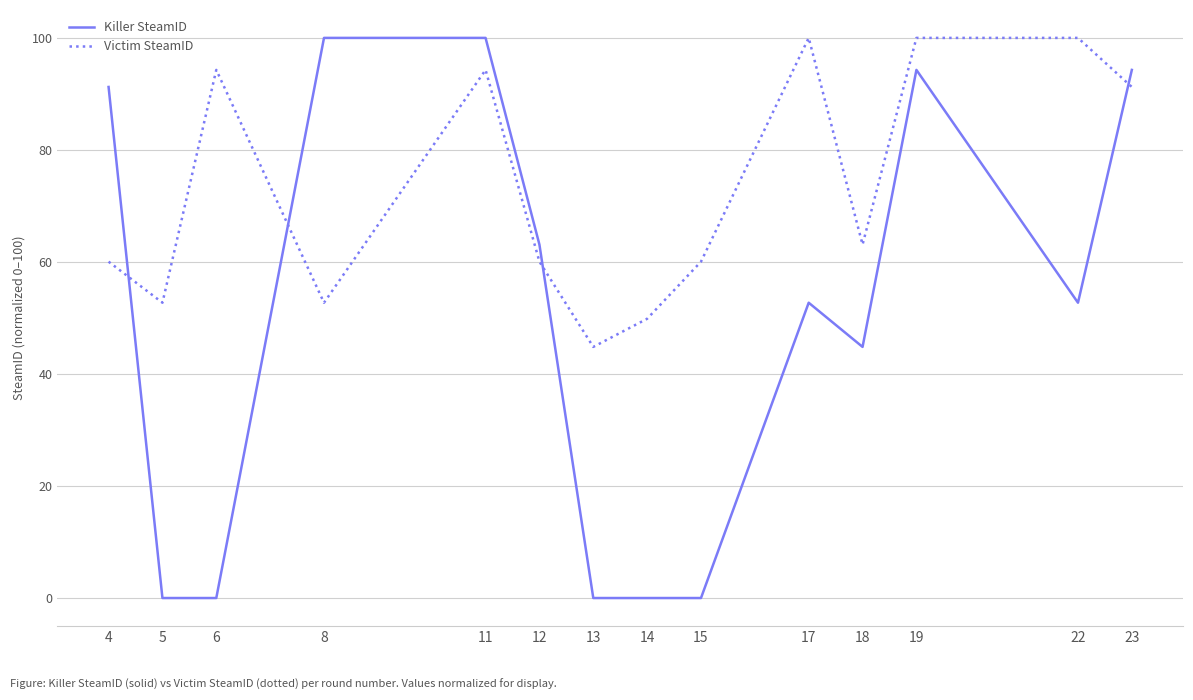

What is the difference between the second highest and minimum values in the Killer SteamID series?

100.0